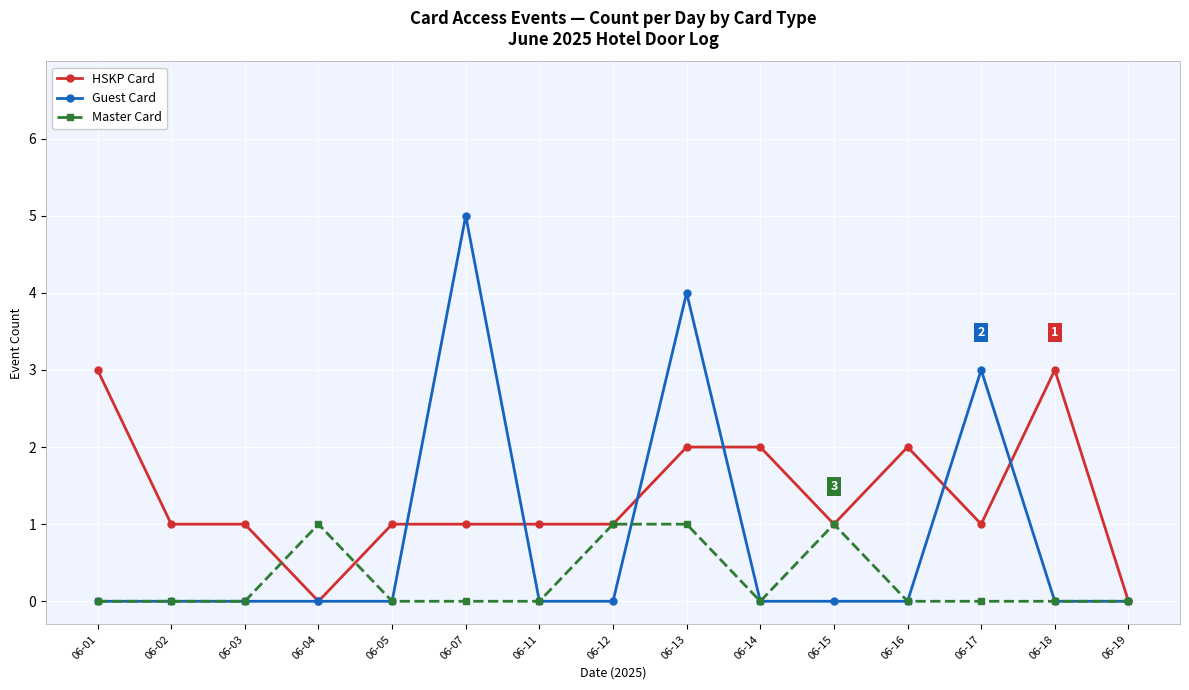

Is the value of Master Card at 06-12 greater than the value of Guest Card at 06-03?

Yes